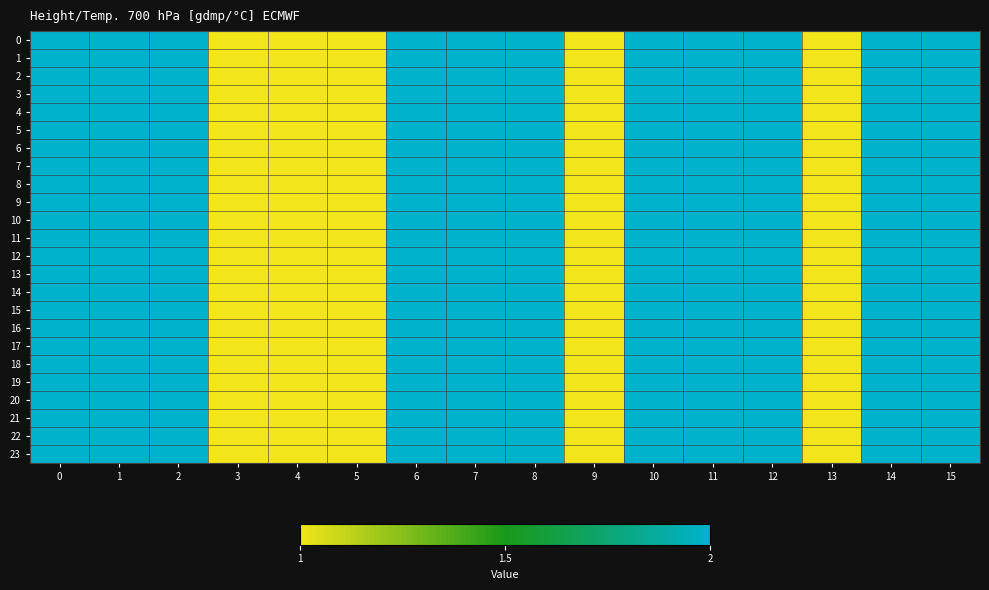

At how many categories does at least one series exceed 1?

11